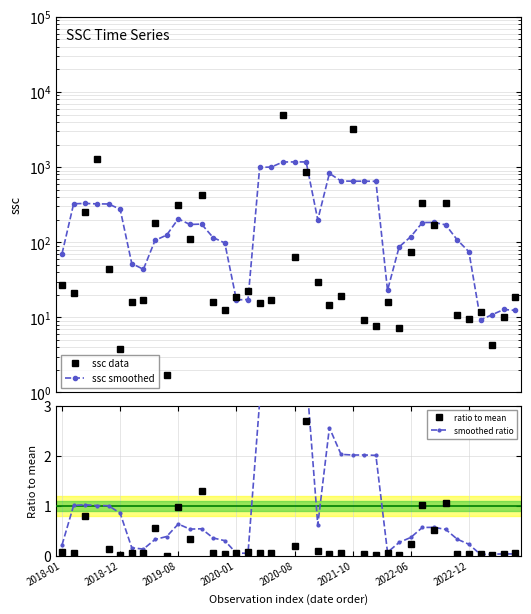

True or false: ratio to mean and ssc smoothed intersect in this chart.

False